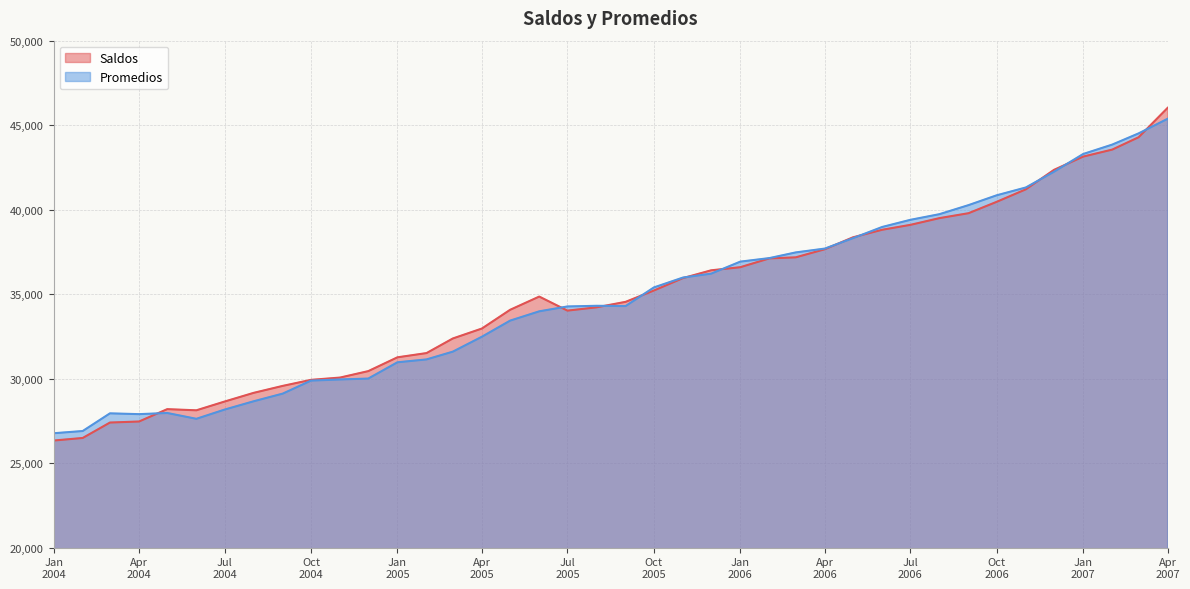

The Promedios series shows 44512 at 01-03-2007. True or false?

True